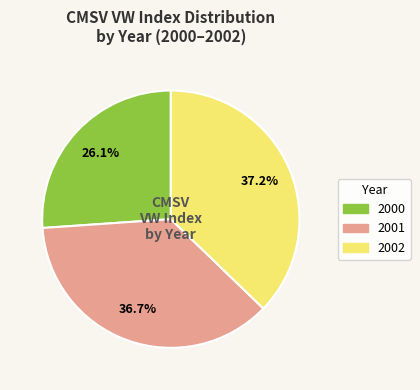

To the nearest percent, what percentage of the pie is 2002?

37%